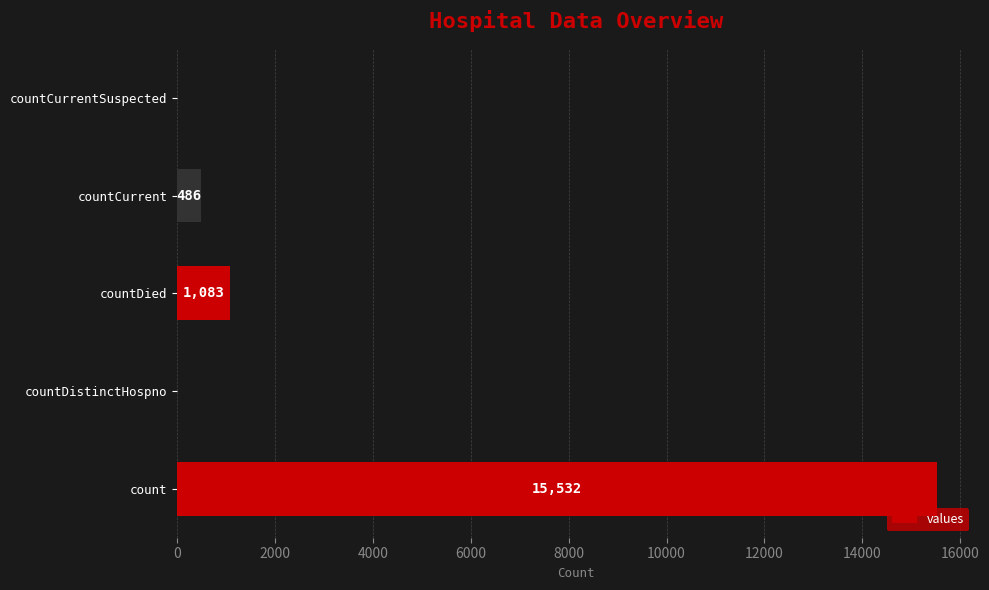

How many values are above zero?

3